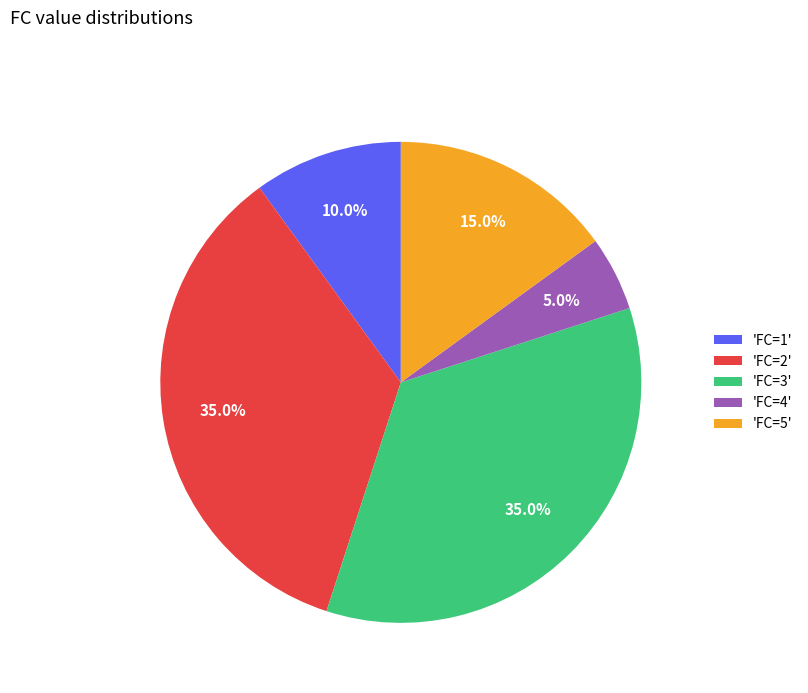

Which category has the smallest portion of the pie?

'FC=4'